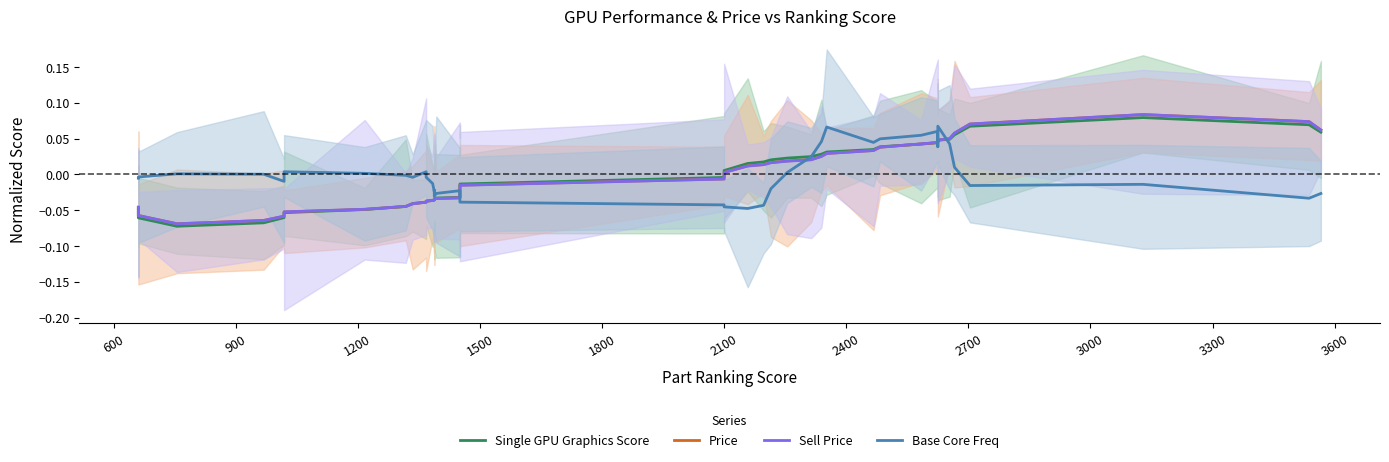

Between 18 and 36, which series saw the biggest shift?

Sell Price